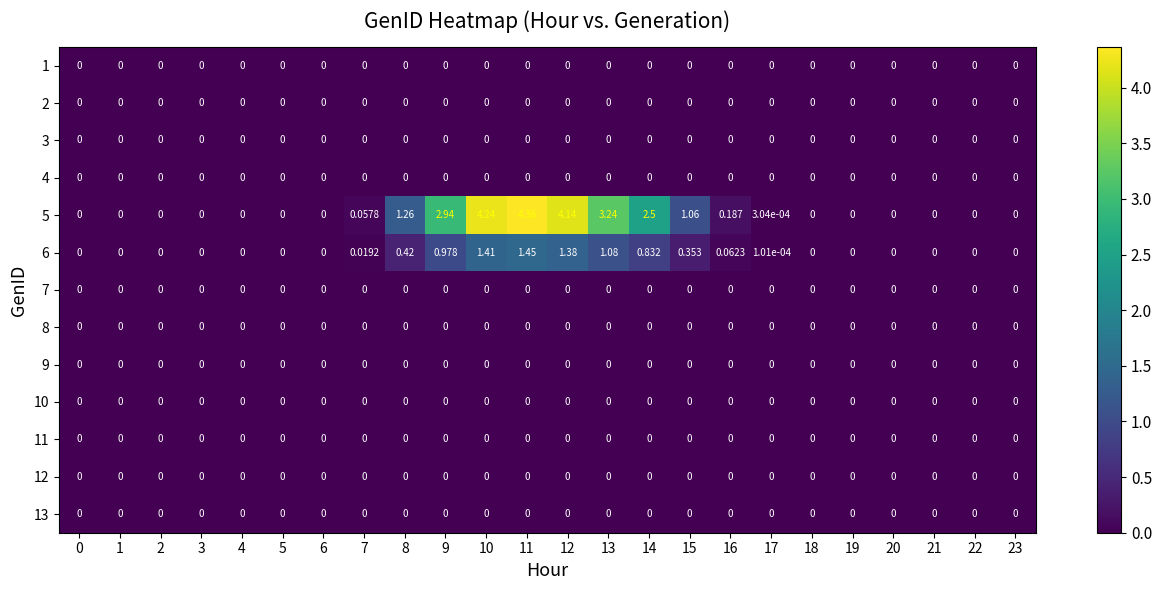

Which series has the widest spread of values?

5